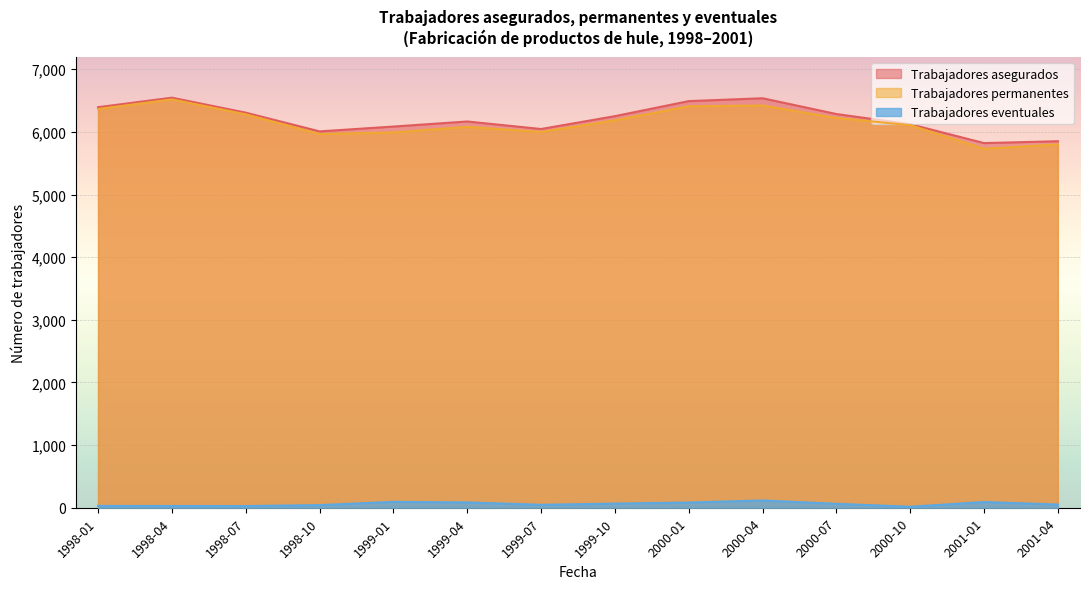

How many lines are shown in the chart?

3